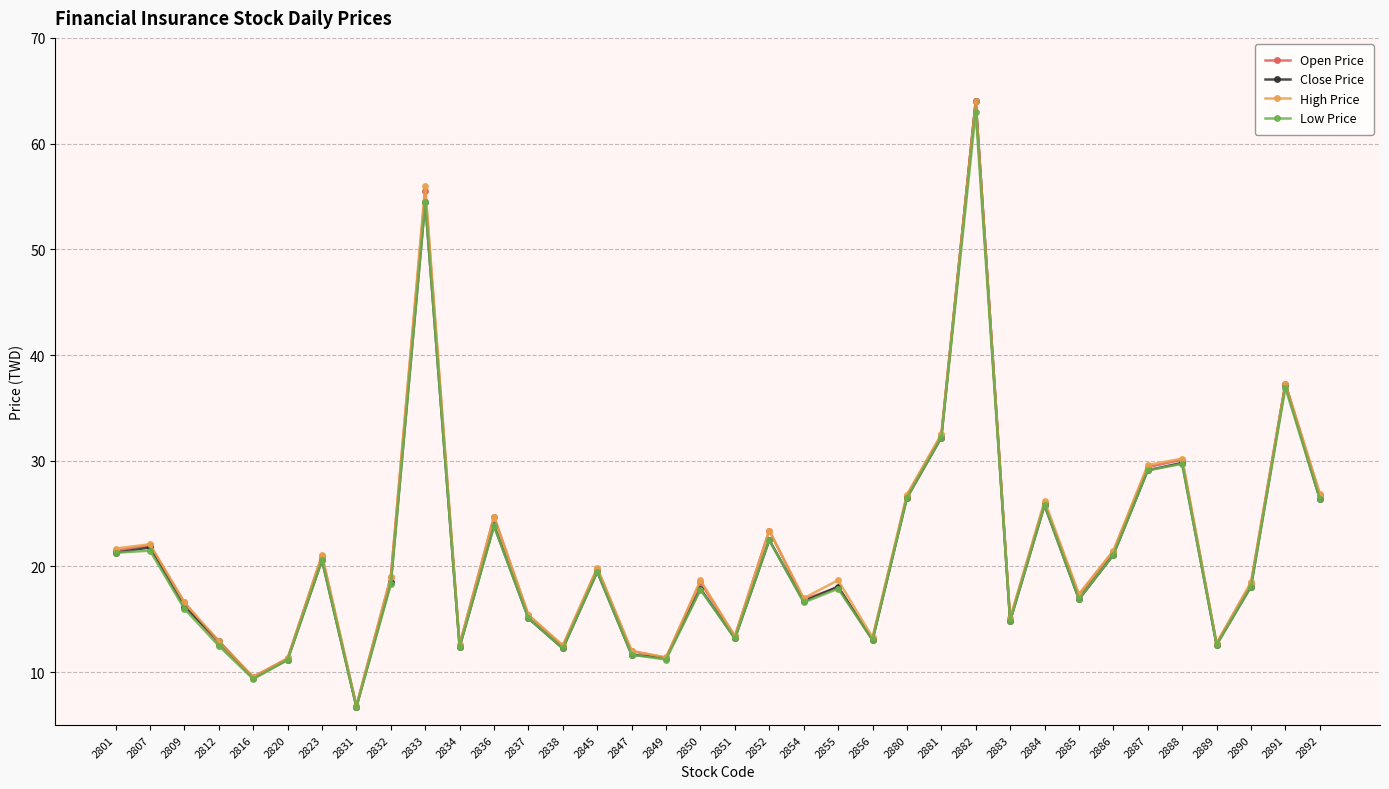

How many categories are shown in the chart?

36